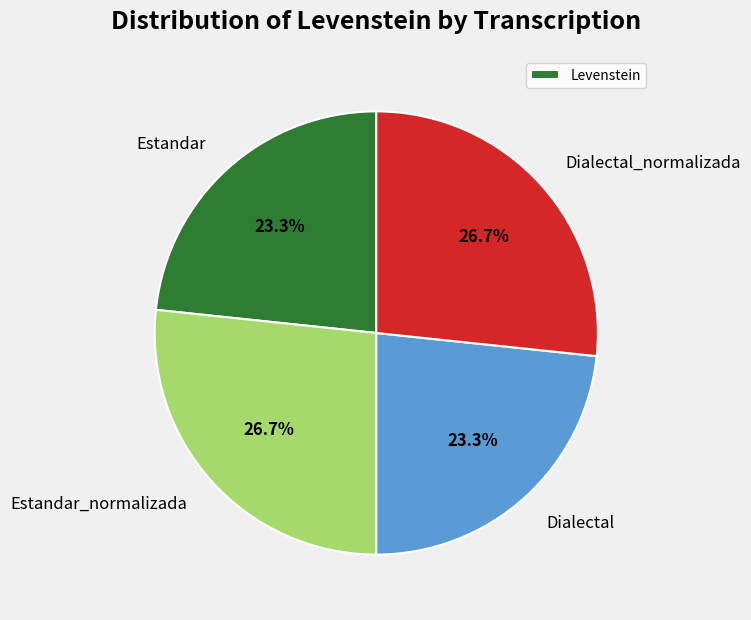

Does any single category account for the majority?

No